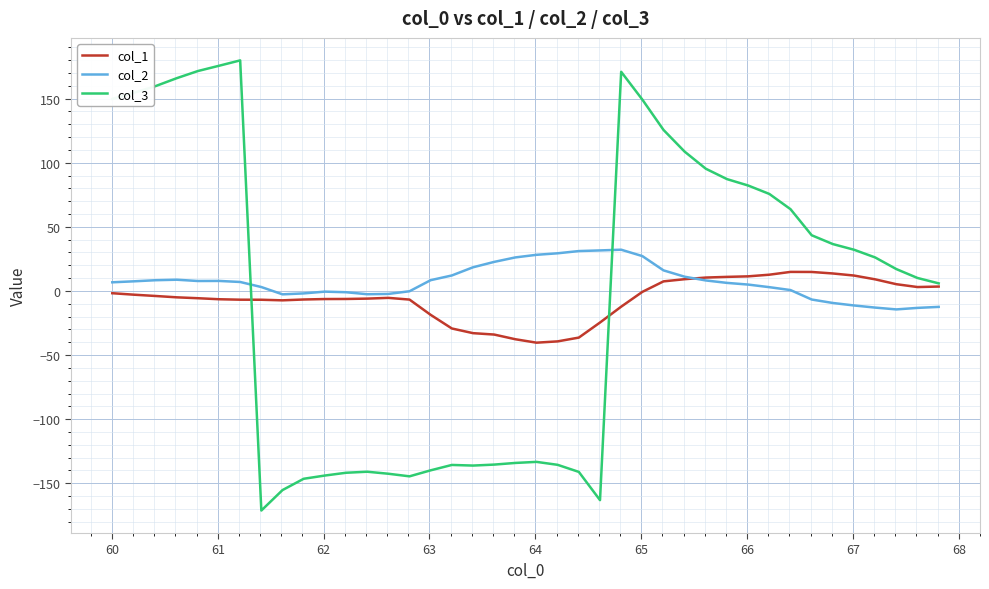

Which series has the largest range (max minus min)?

col_3